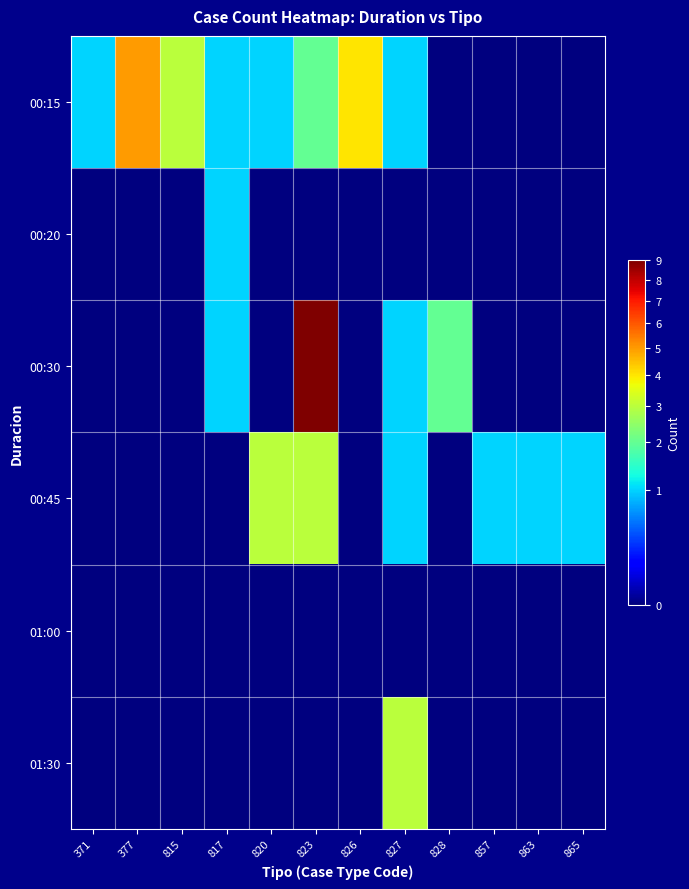

What is the total value across all series at 817?

3